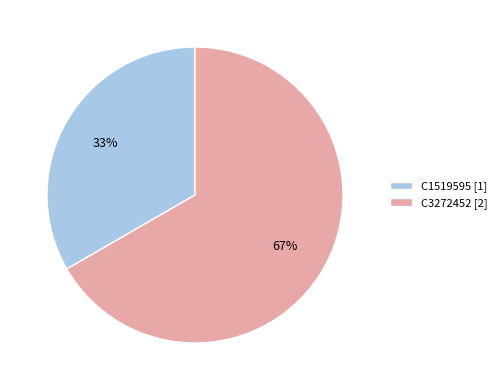

Combined, do C3272452 [2] and C1519595 [1] account for over 50%?

Yes